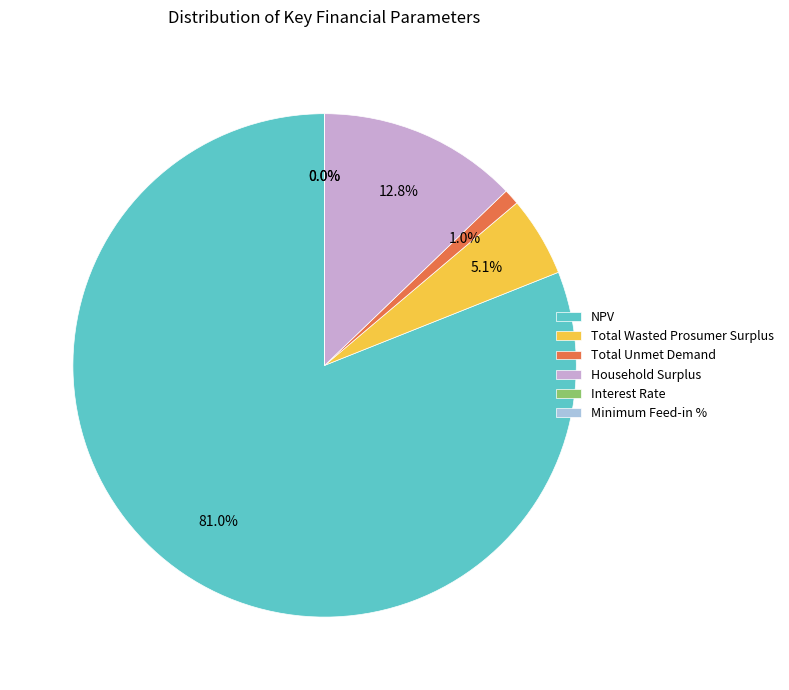

Does any single category account for the majority?

Yes